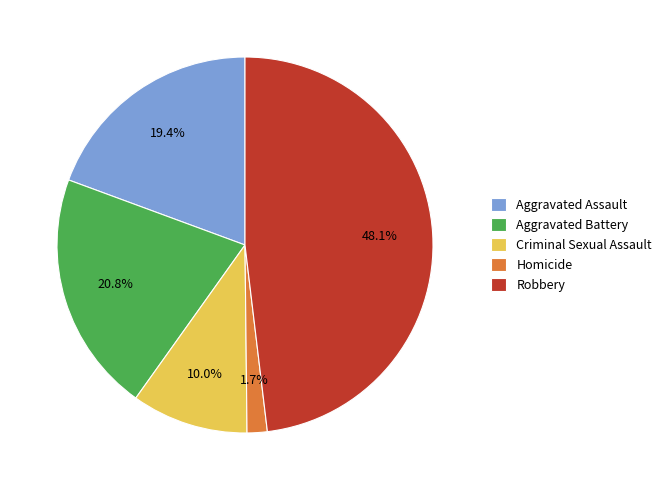

How many slices are in this pie chart?

5